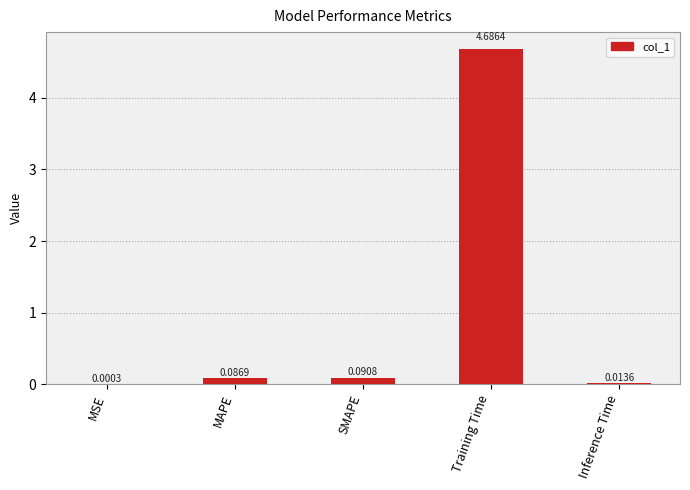

Where is the data nearest to the value 2?

SMAPE